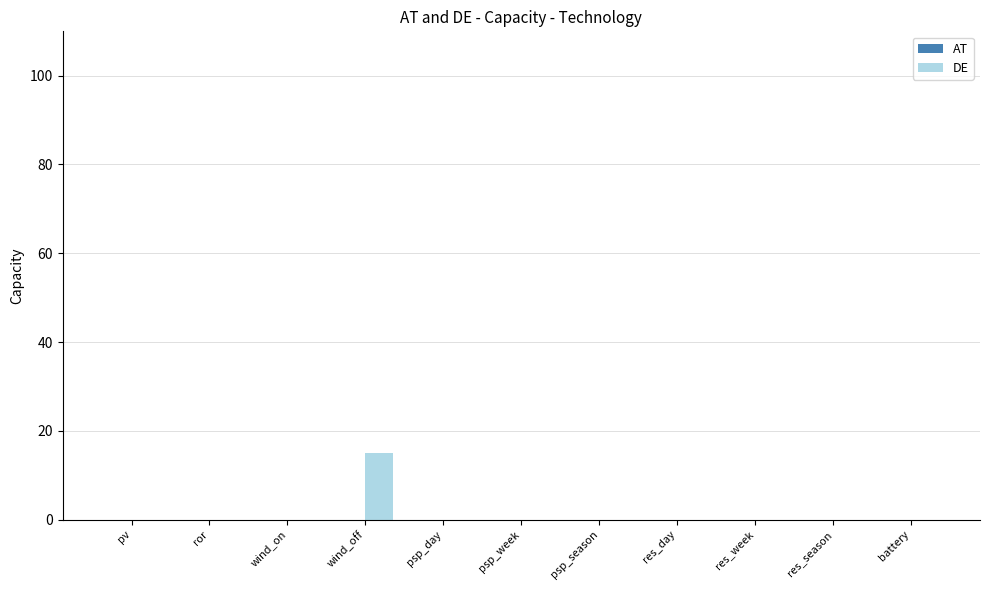

What is the greatest value displayed?

15